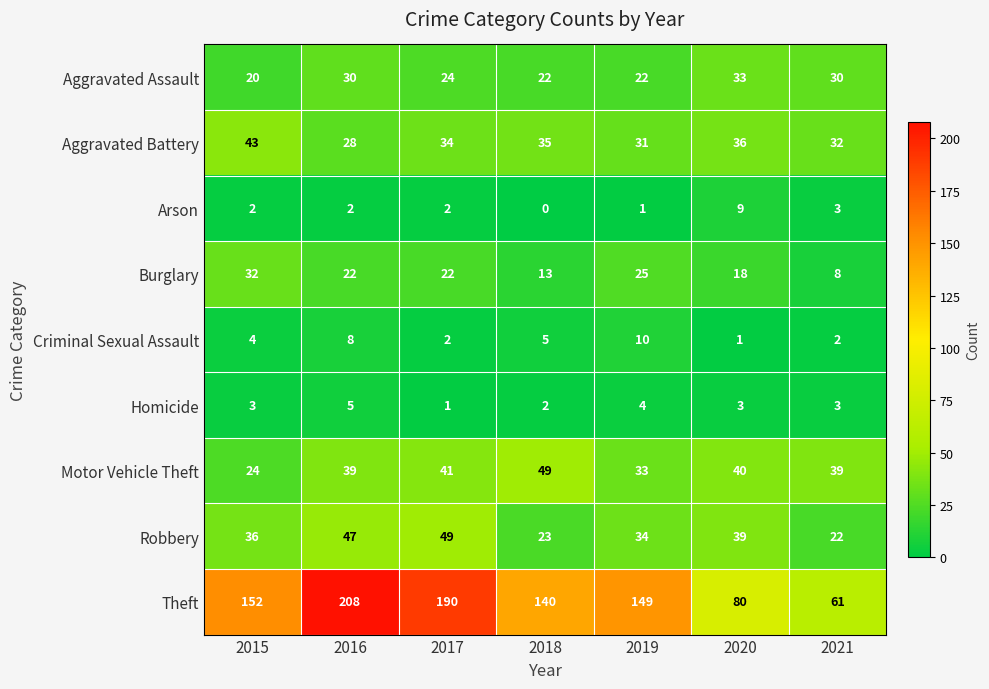

What is the difference between the Criminal Sexual Assault values at 2015 and 2019?

6